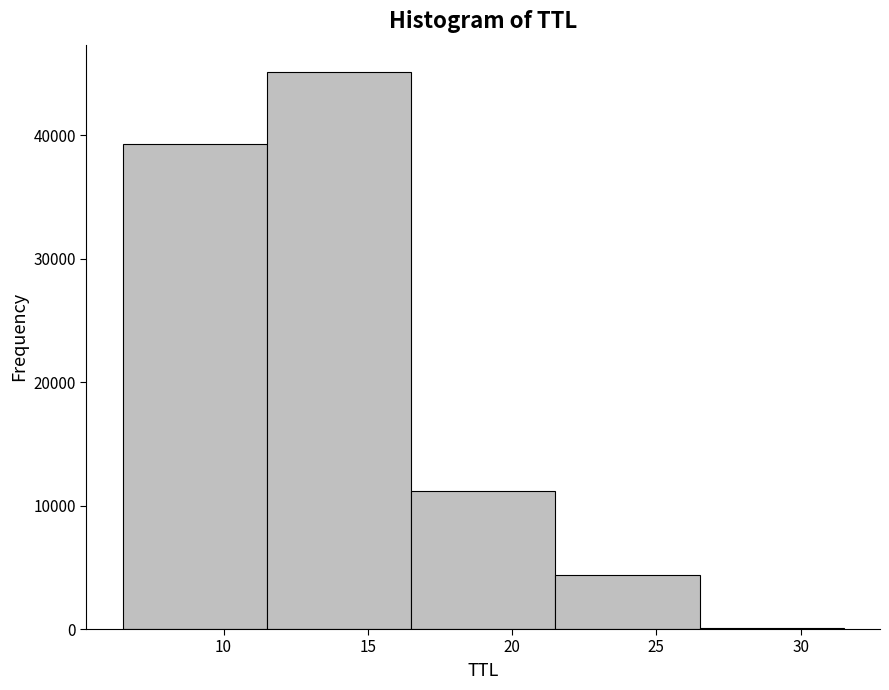

How tall is the bar that spans 11.5 to 16.5 on the x-axis? The values are not printed on the chart, so give them approximately, as read against the axis.

45000